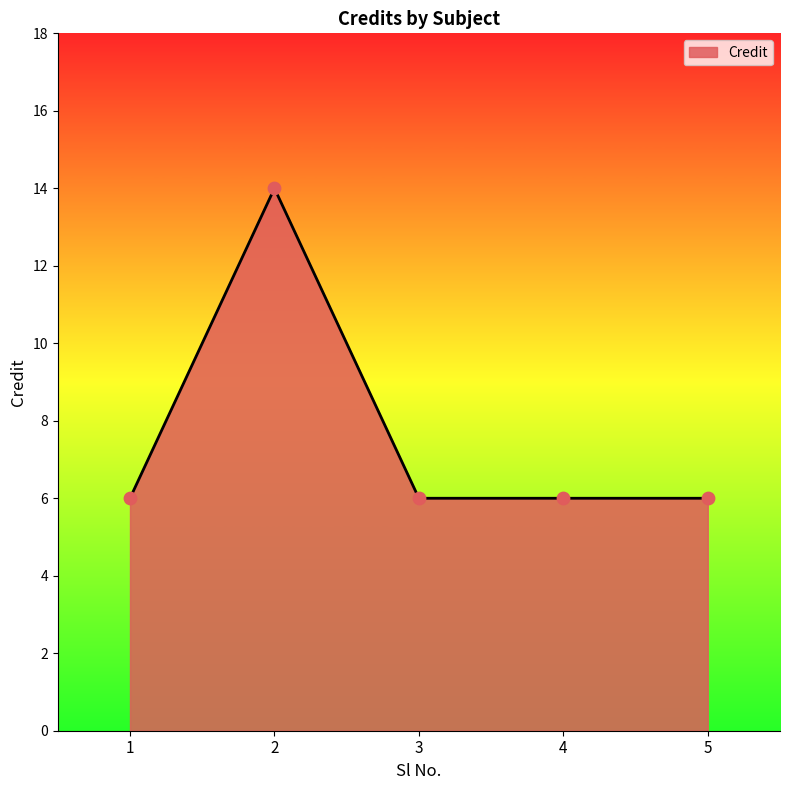

Approximately how many times larger is the value at 1 compared to 5?

1.0